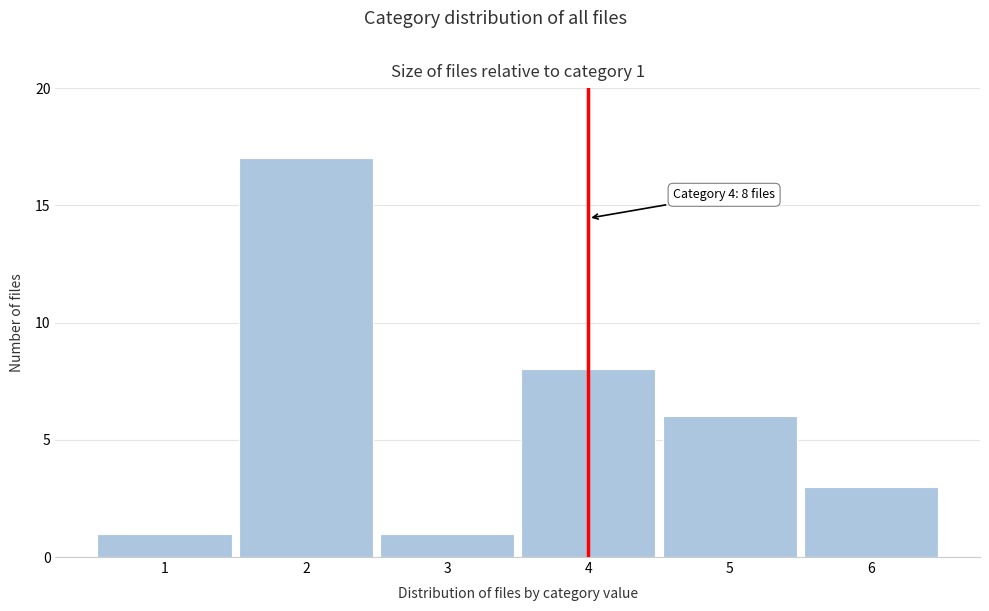

Which range on the x-axis has the tallest bar?

1.5 to 2.5